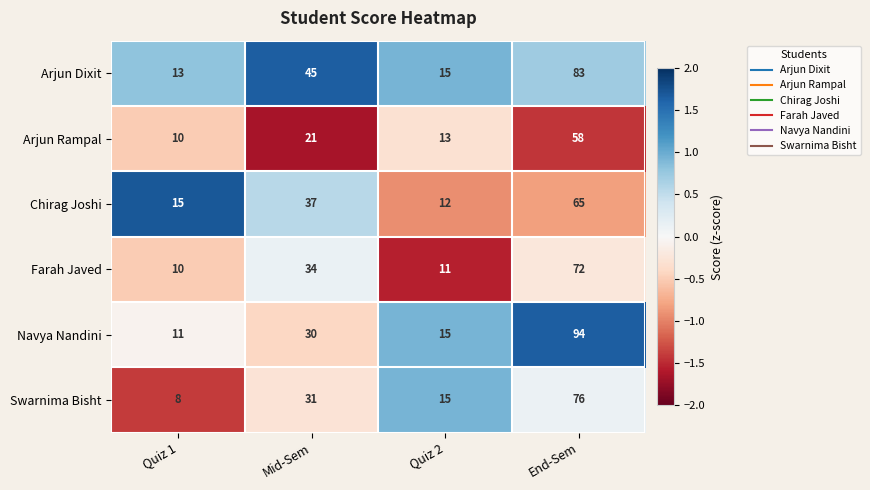

At which category is the sum across all series the highest?

End-Sem